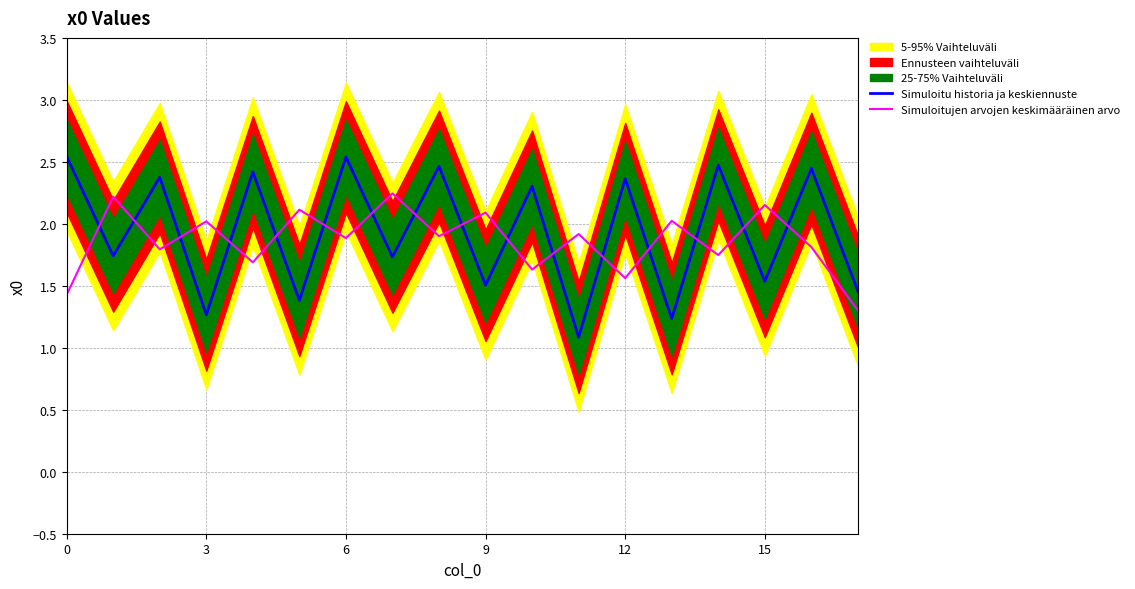

Is it true that Simuloitu historia ja keskiennuste equals 3.3 at 10?

False